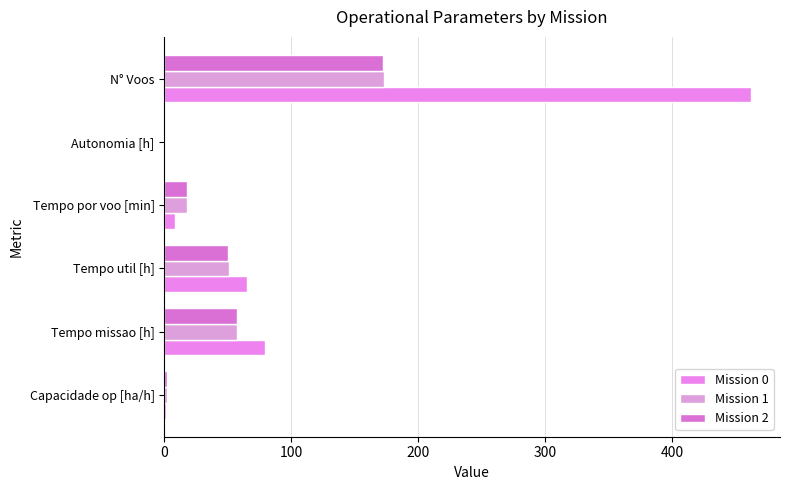

What is the sum of all Mission 0 values?

615.8